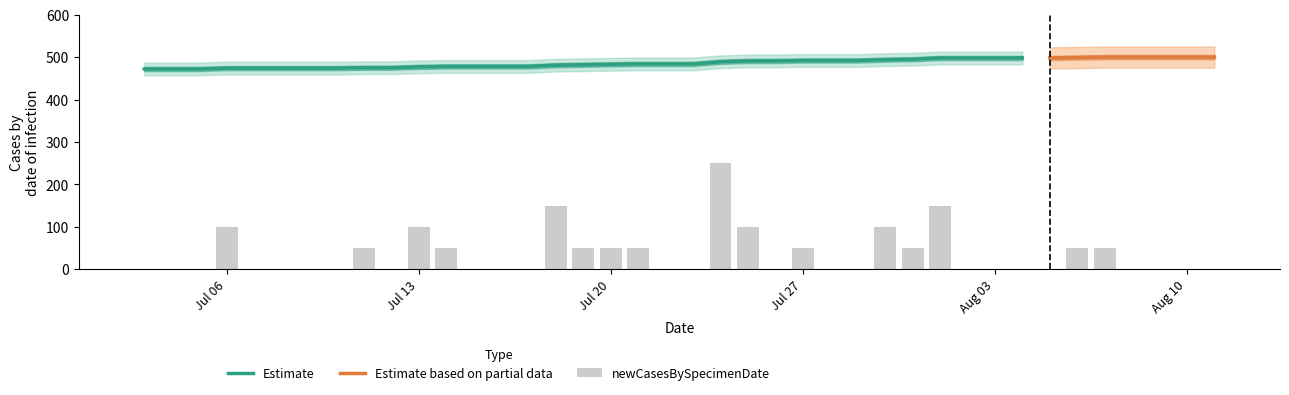

At how many categories does at least one series exceed 470?

40